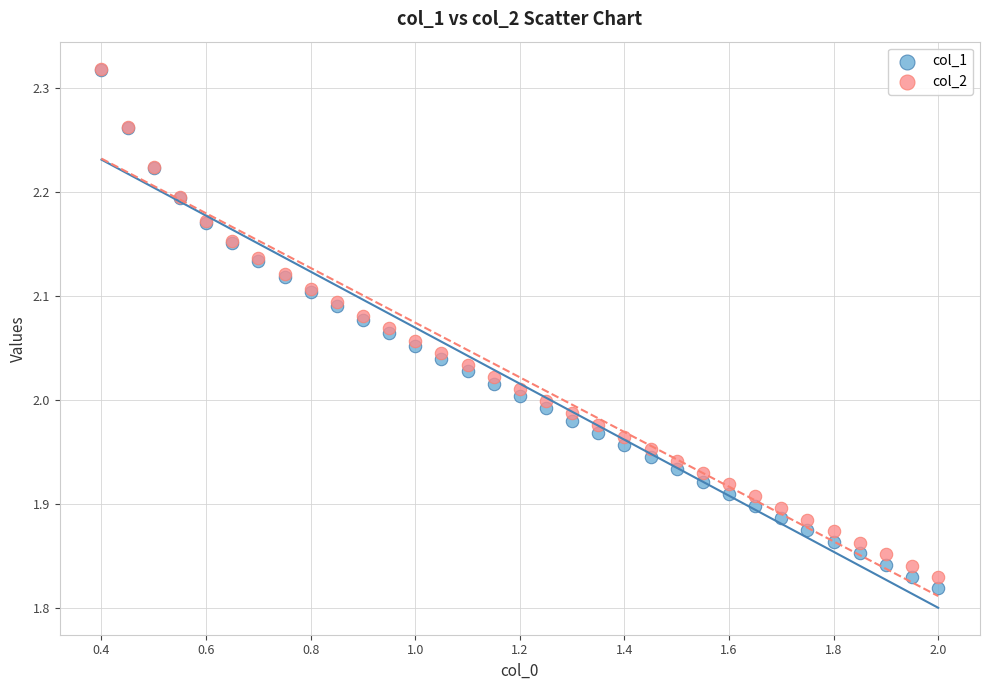

What are all the series names shown in the legend?

col_1, col_2